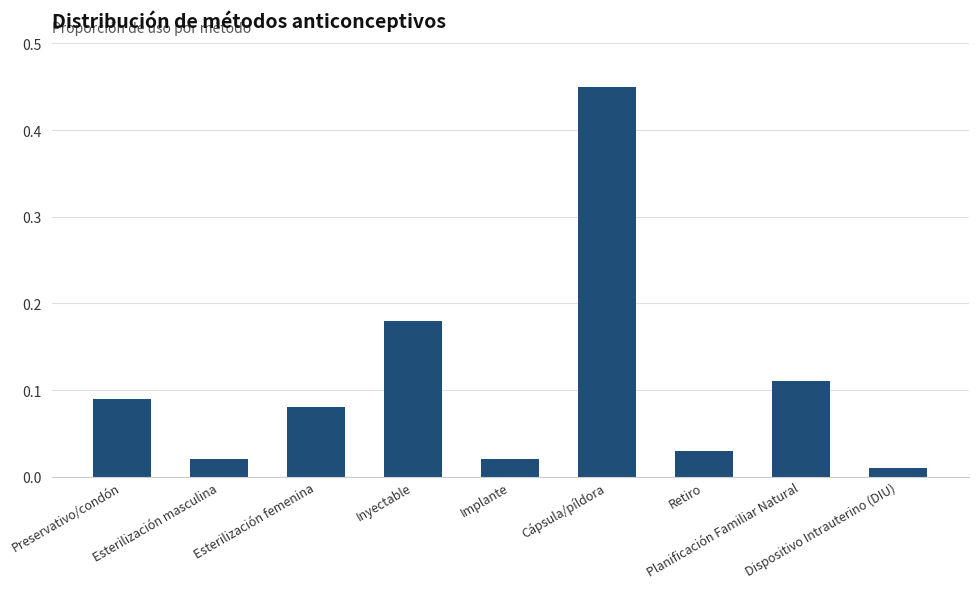

Which has a higher value, Implante or Preservativo/condón?

Preservativo/condón